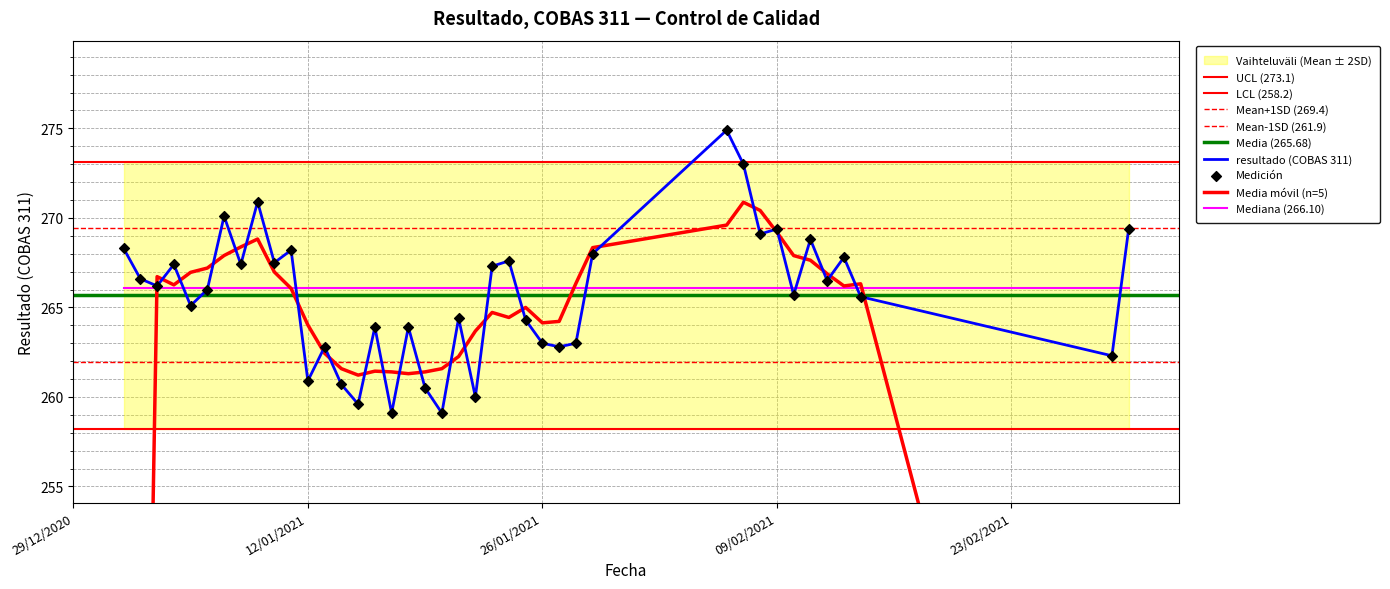

What is the ratio of the value at 01/01/2021 to the value at 09/02/2021?

1.0